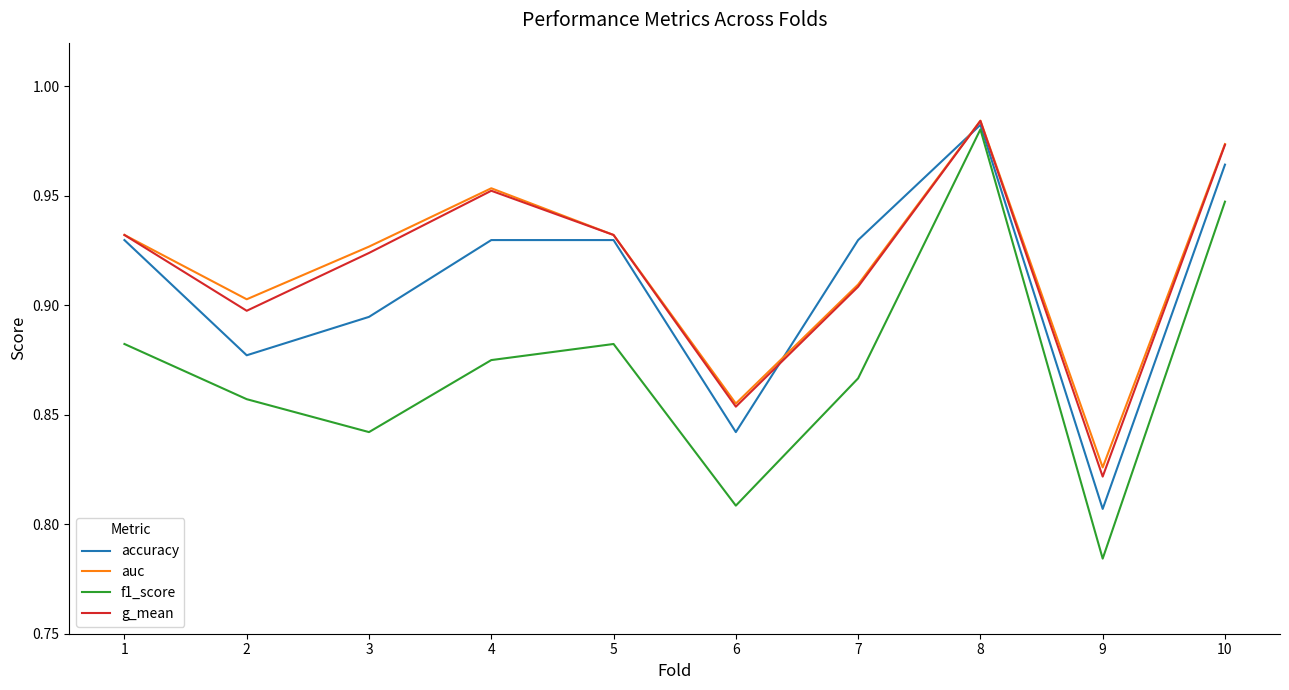

Is the value of g_mean at 2 greater than the value of auc at 8?

No